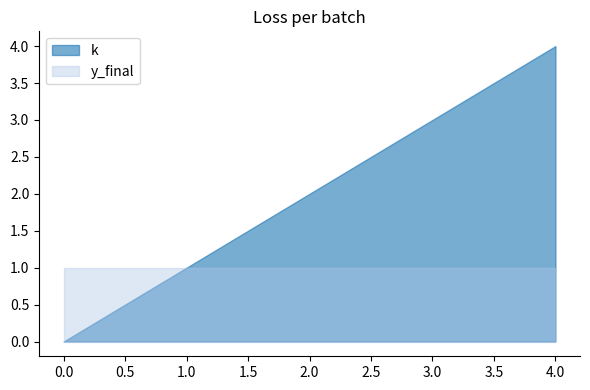

Where does the k series first go above 2?

3